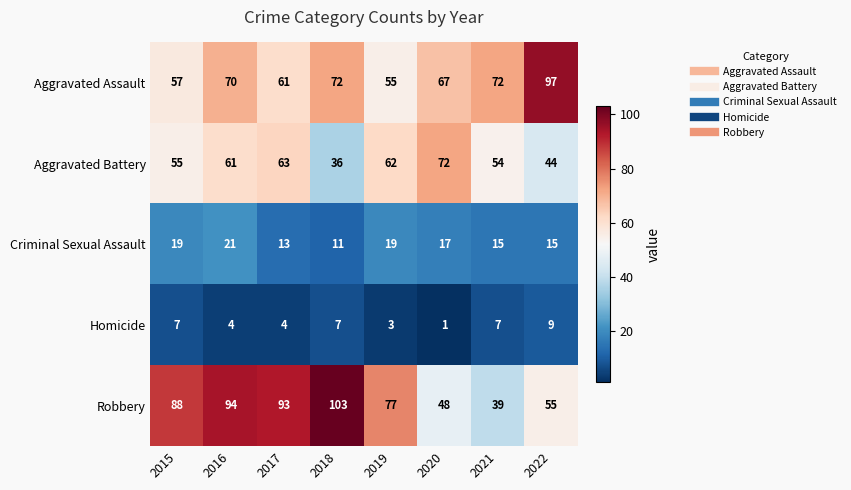

Rank the categories by Robbery value from highest to lowest.

2018, 2016, 2017, 2015, 2019, 2022, 2020, 2021